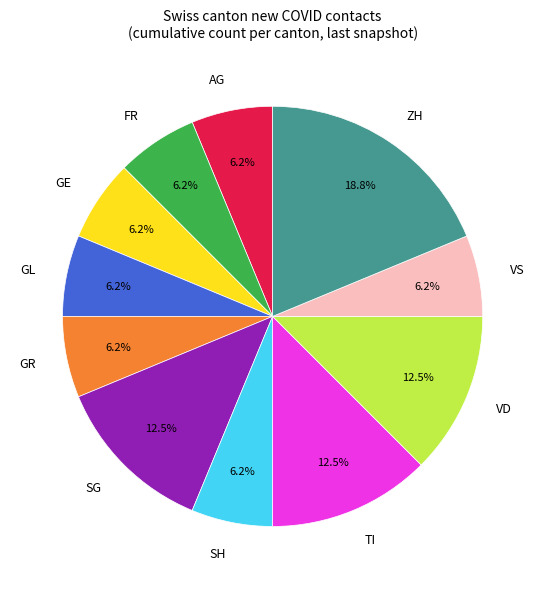

Is there a majority slice in this chart?

No